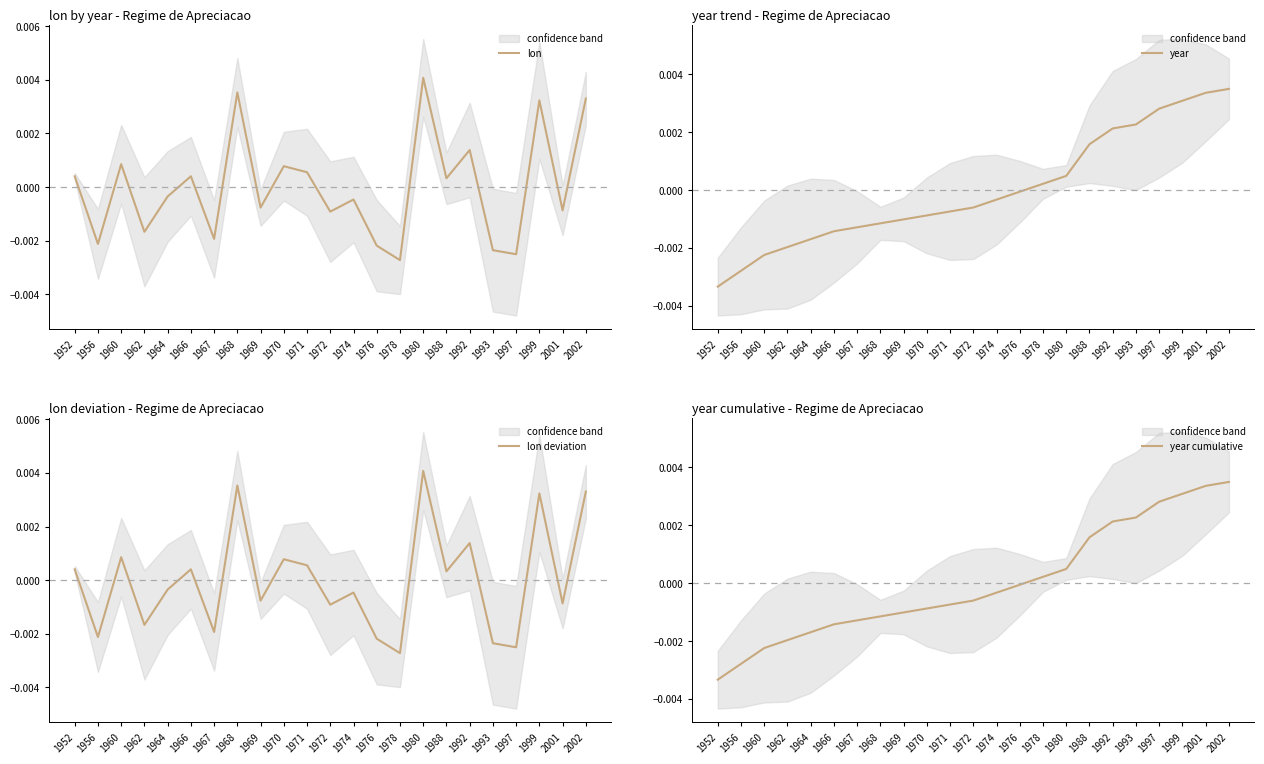

How many data points in year cumulative are above 0?

9